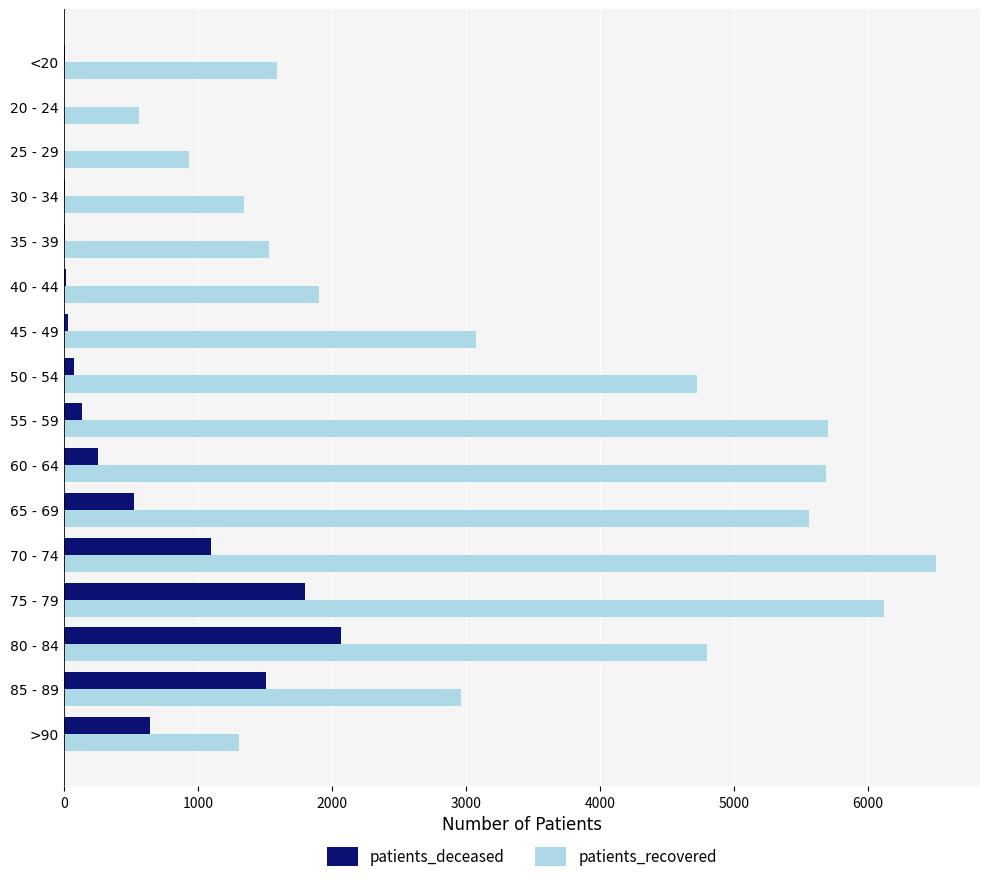

Which category has the highest value in the patients_recovered series?

70 - 74